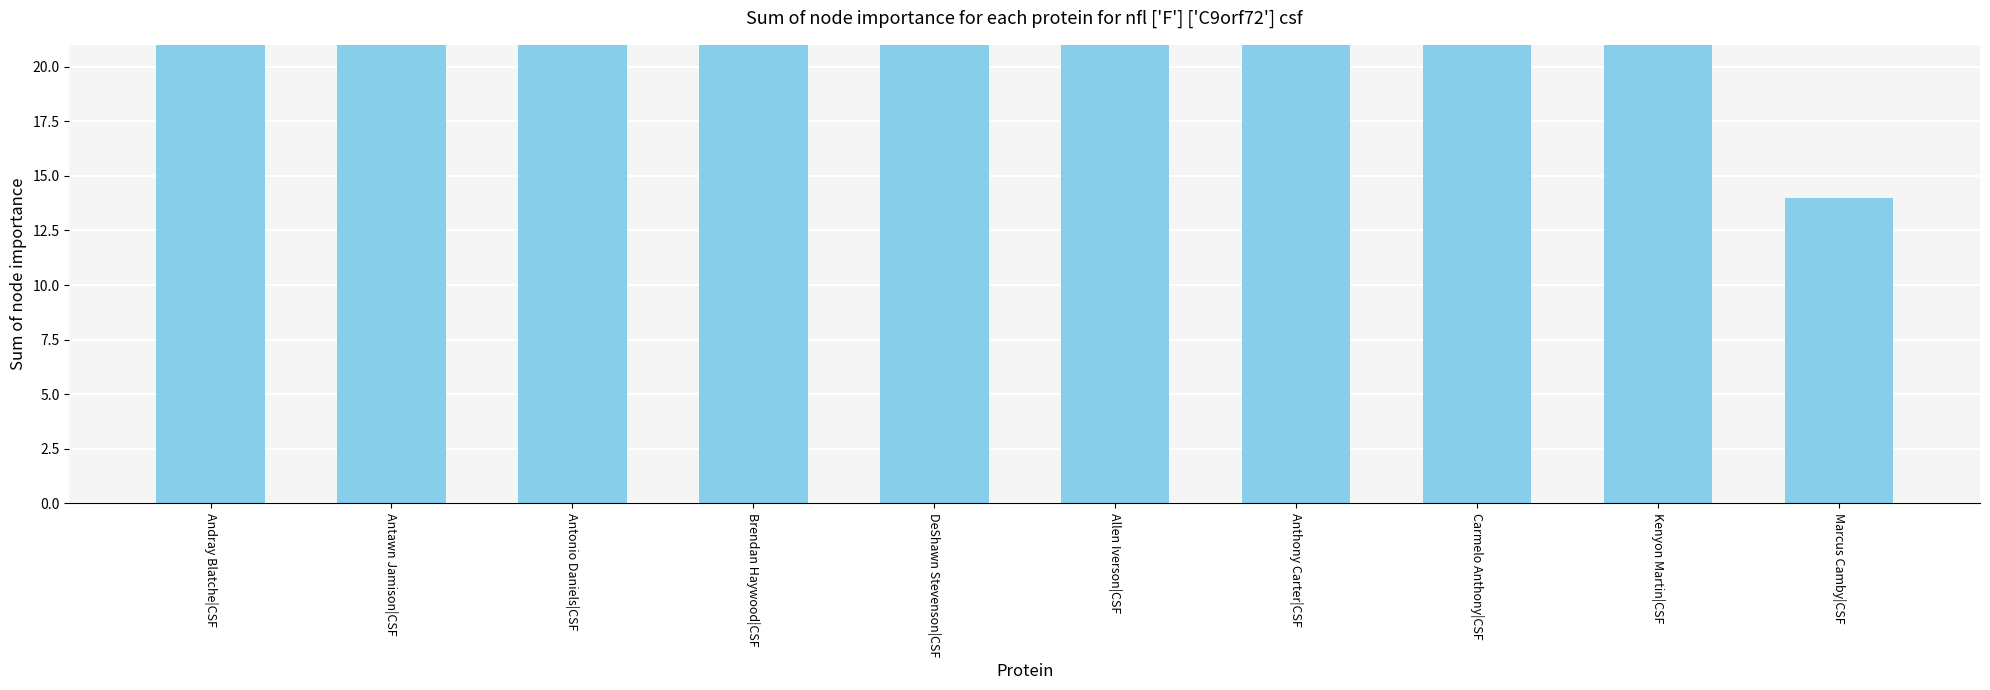

What is the change in value from Antawn Jamison|CSF to Marcus Camby|CSF?

-33